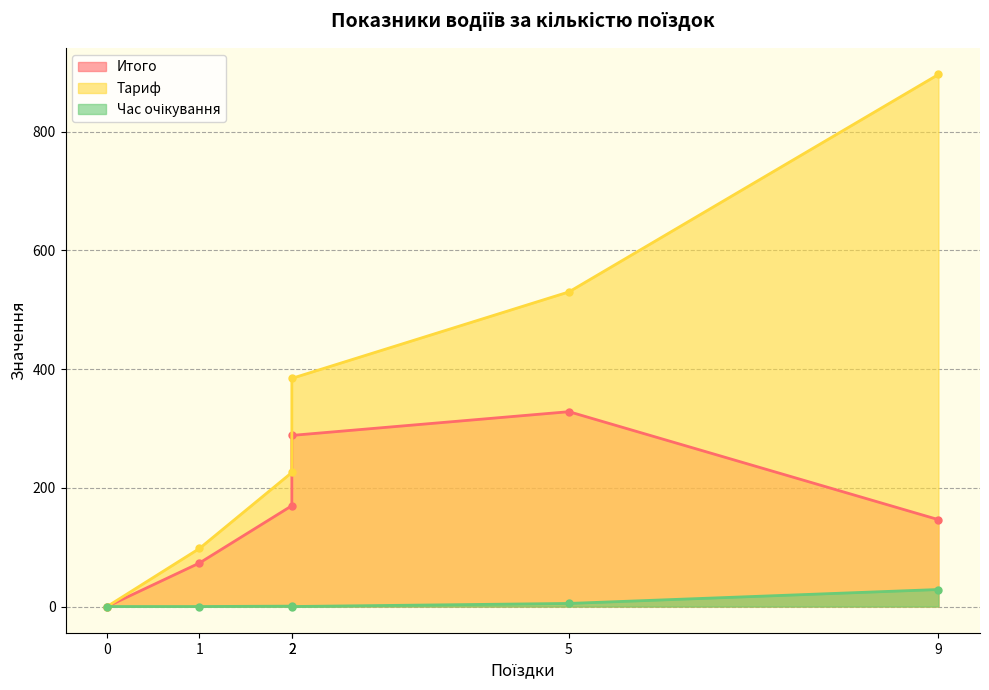

True or false: Итого has more than 2 interior local peaks.

False